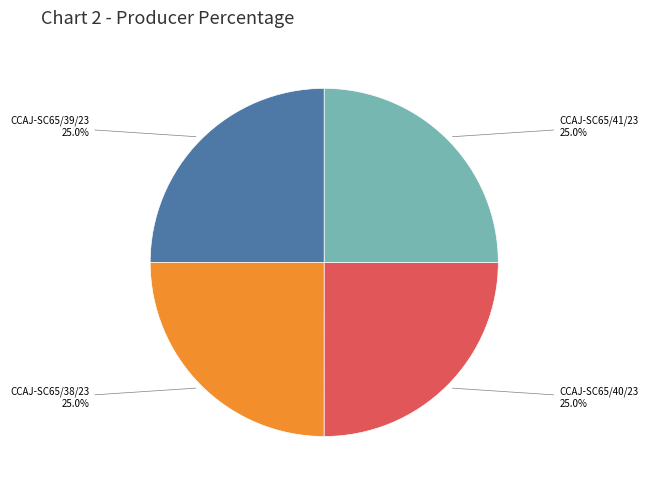

Is there a majority slice in this chart?

No